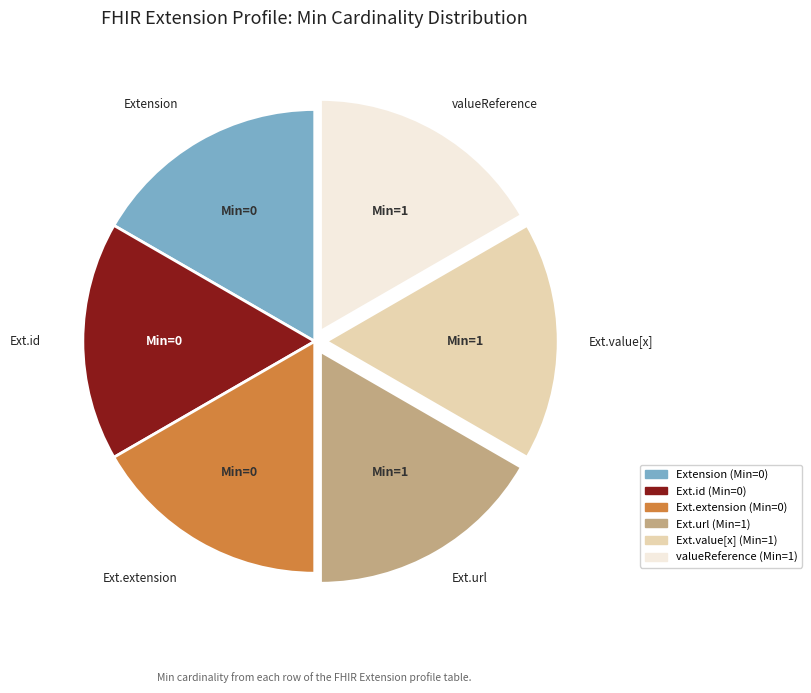

How many slices are in this pie chart?

6